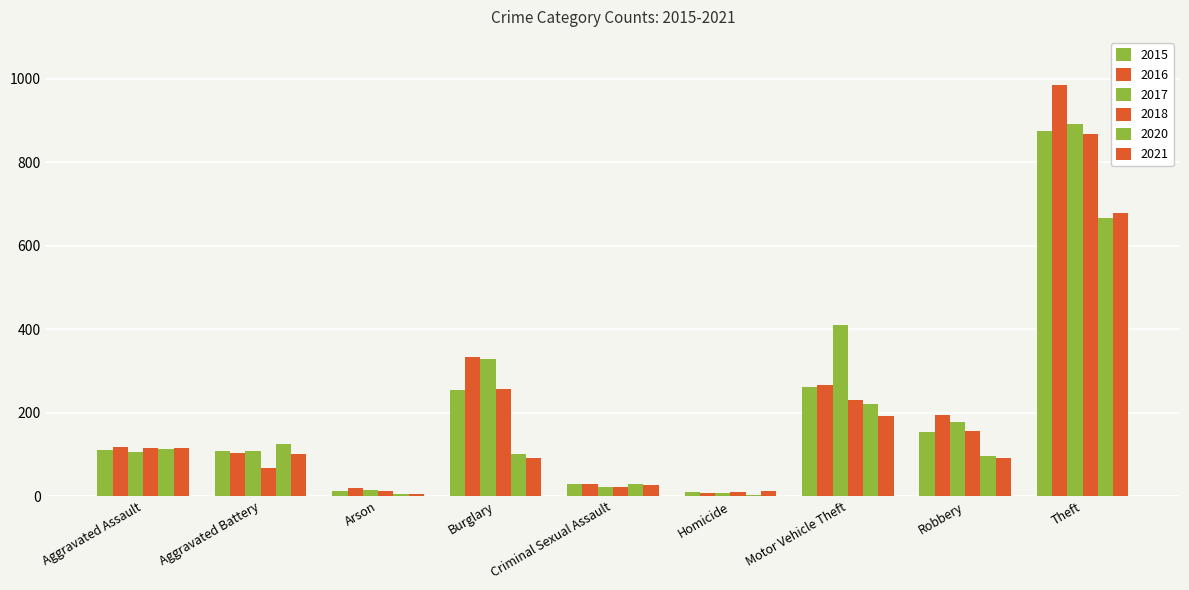

How many categories are shown in the chart?

9